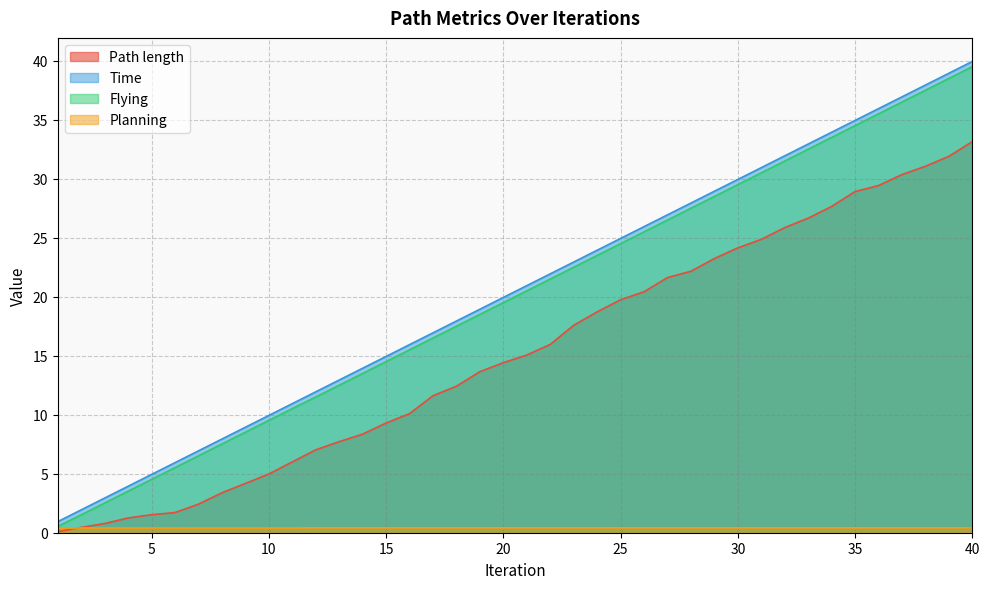

What is the difference between the highest and lowest values at 33?

32.5